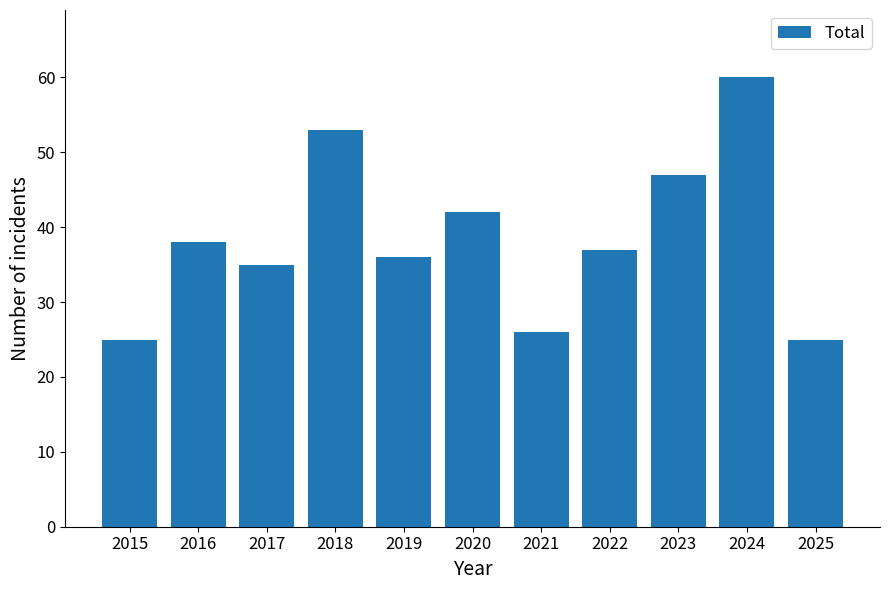

Is it true that the value at 2019 is 57?

False